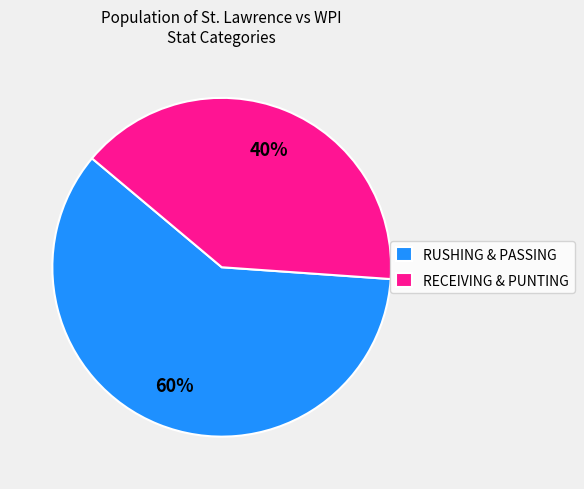

Rank the categories by value from lowest to highest.

RECEIVING & PUNTING, RUSHING & PASSING